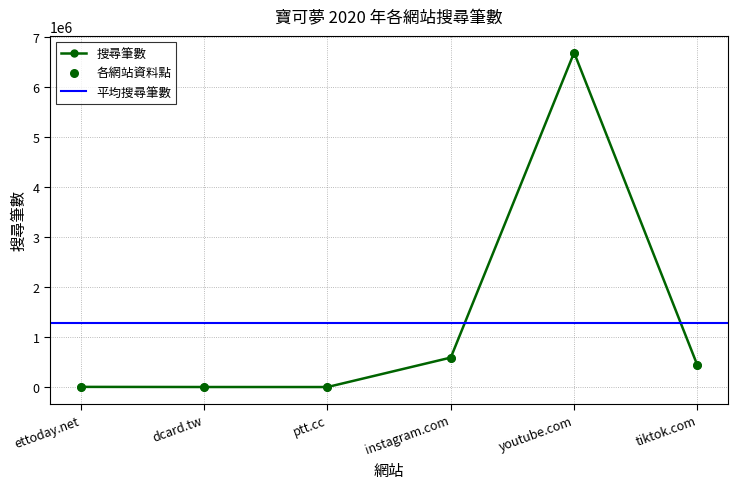

What is the change in value from ettoday.net to youtube.com?

+6676320